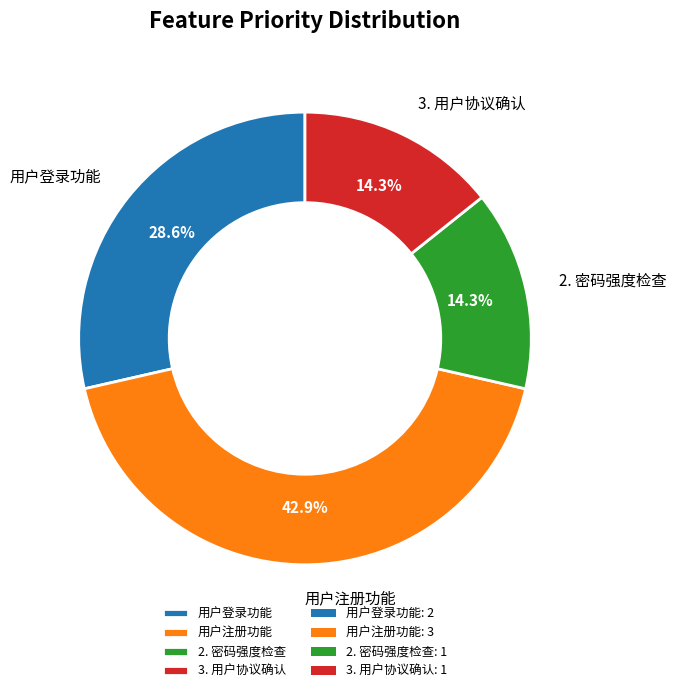

Is 3. 用户协议确认 the majority of the pie?

No